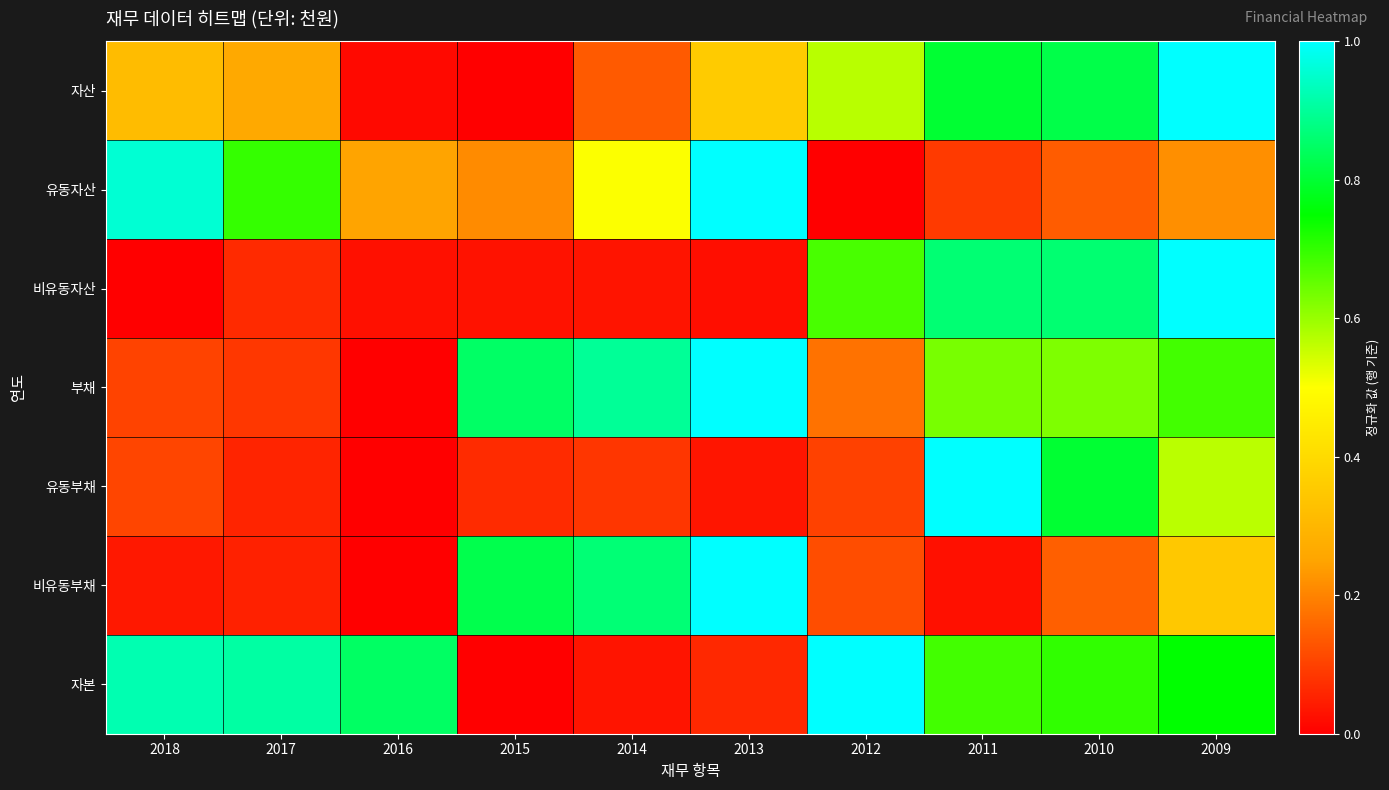

Reading left to right, list all the values displayed in this chart.

자산: 2018=0.3	2017=0.3	2016=0.0	2015=0.0	2014=0.1	2013=0.4	2012=0.6	2011=0.8	2010=0.8	2009=1.0
유동자산: 2018=1.0	2017=0.7	2016=0.2	2015=0.2	2014=0.5	2013=1.0	2012=0.0	2011=0.1	2010=0.1	2009=0.2
비유동자산: 2018=0.0	2017=0.1	2016=0.0	2015=0.0	2014=0.0	2013=0.0	2012=0.7	2011=0.9	2010=0.9	2009=1.0
부채: 2018=0.1	2017=0.1	2016=0.0	2015=0.8	2014=0.9	2013=1.0	2012=0.2	2011=0.6	2010=0.6	2009=0.7
유동부채: 2018=0.1	2017=0.1	2016=0.0	2015=0.1	2014=0.1	2013=0.0	2012=0.1	2011=1.0	2010=0.8	2009=0.6
비유동부채: 2018=0.0	2017=0.1	2016=0.0	2015=0.8	2014=0.9	2013=1.0	2012=0.1	2011=0.0	2010=0.1	2009=0.3
자본: 2018=0.9	2017=0.9	2016=0.8	2015=0.0	2014=0.0	2013=0.1	2012=1.0	2011=0.7	2010=0.7	2009=0.7